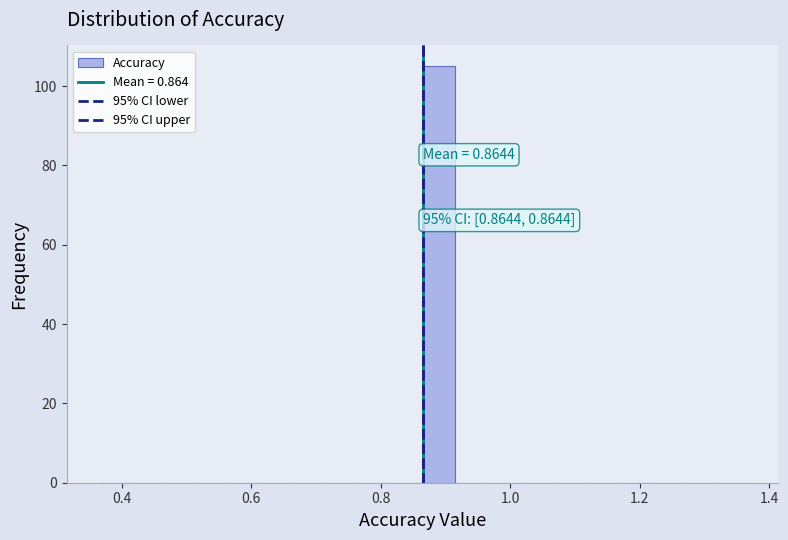

Around what value on the x-axis is the tallest bar? Give the approximate position of its centre, as read against the axis.

0.88